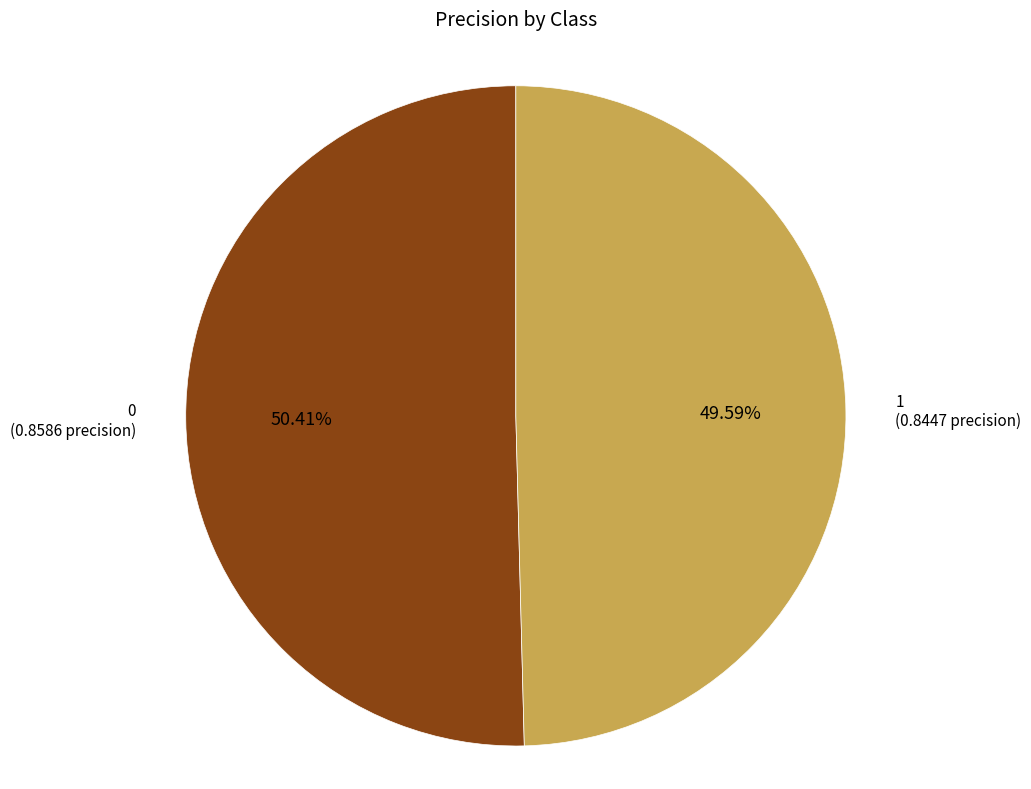

Is there a majority slice in this chart?

Yes